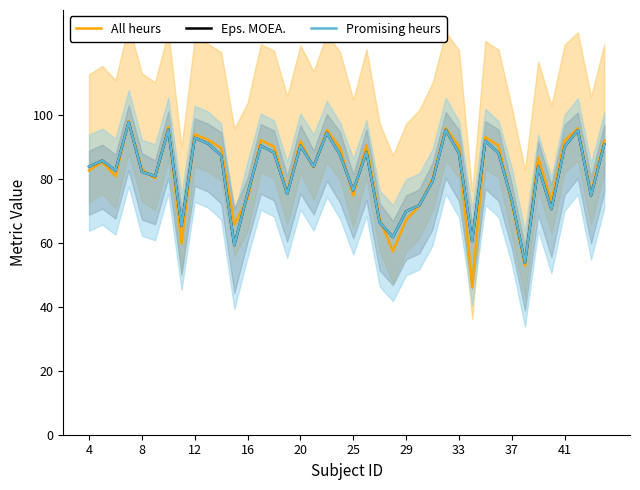

The value of Promising heurs at 22 is 39.1. True or false?

False